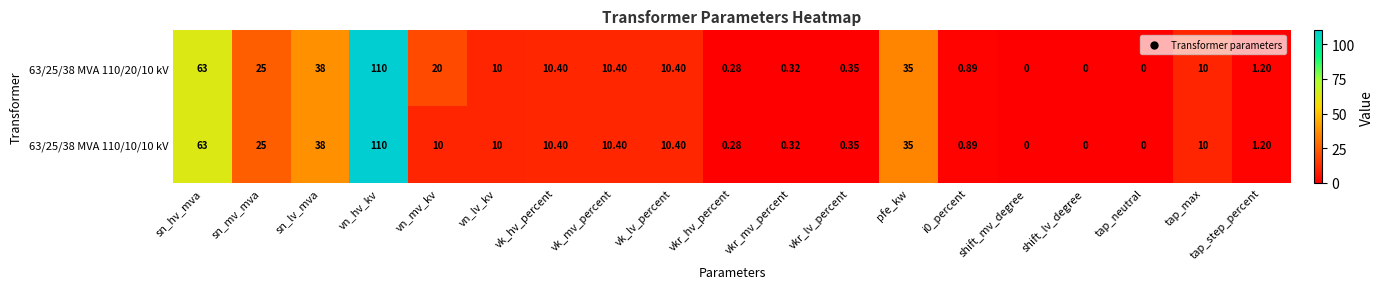

How many data points in 63/25/38 MVA 110/20/10 kV are less than 10?

8